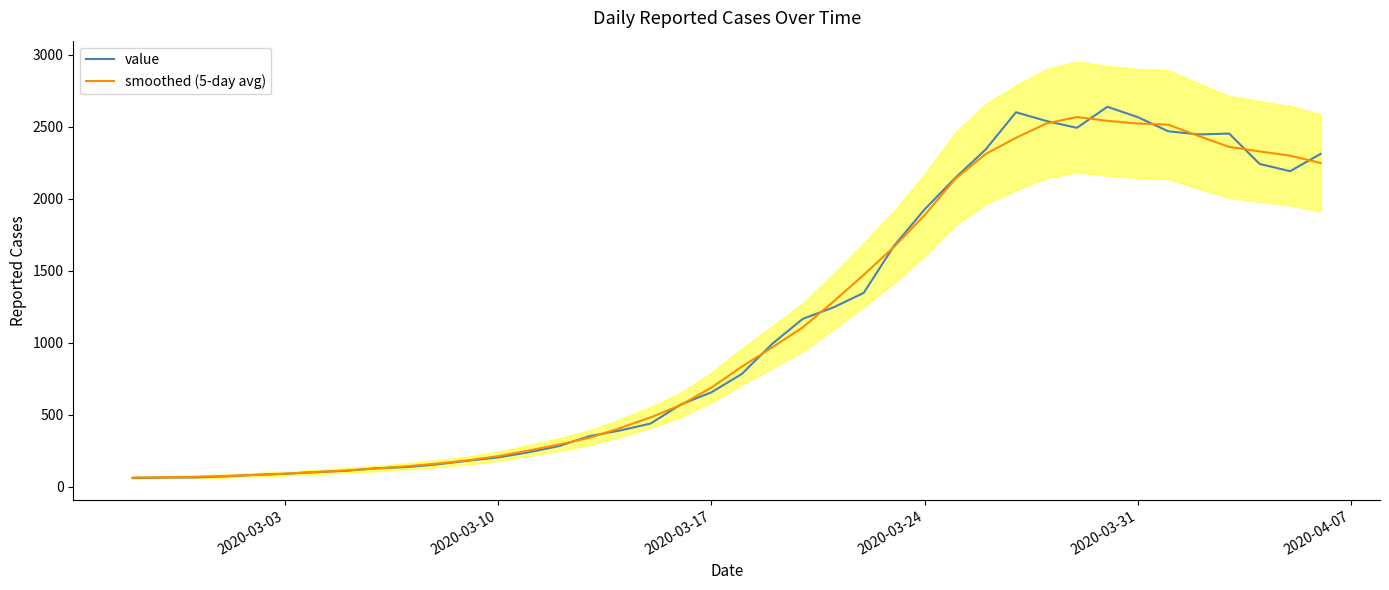

How many data points in smoothed (5-day avg) are above 834?

20